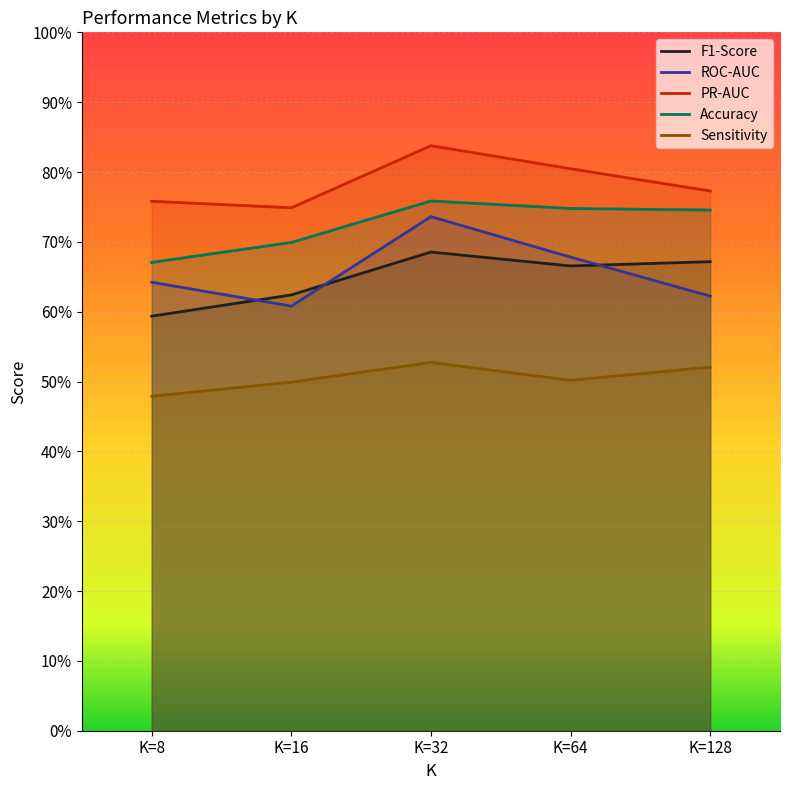

True or false: PR-AUC and Accuracy intersect in this chart.

False